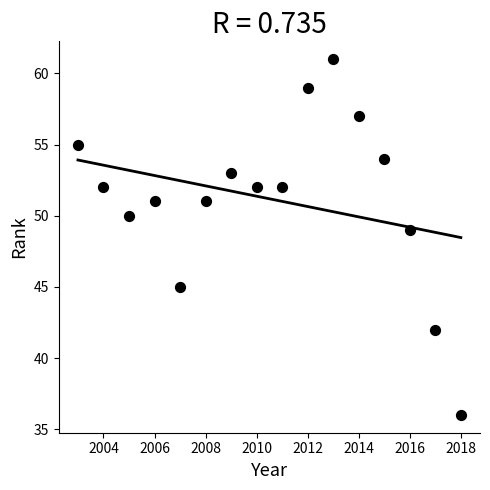

What Y value in the scatter plot is closest to 48?

49